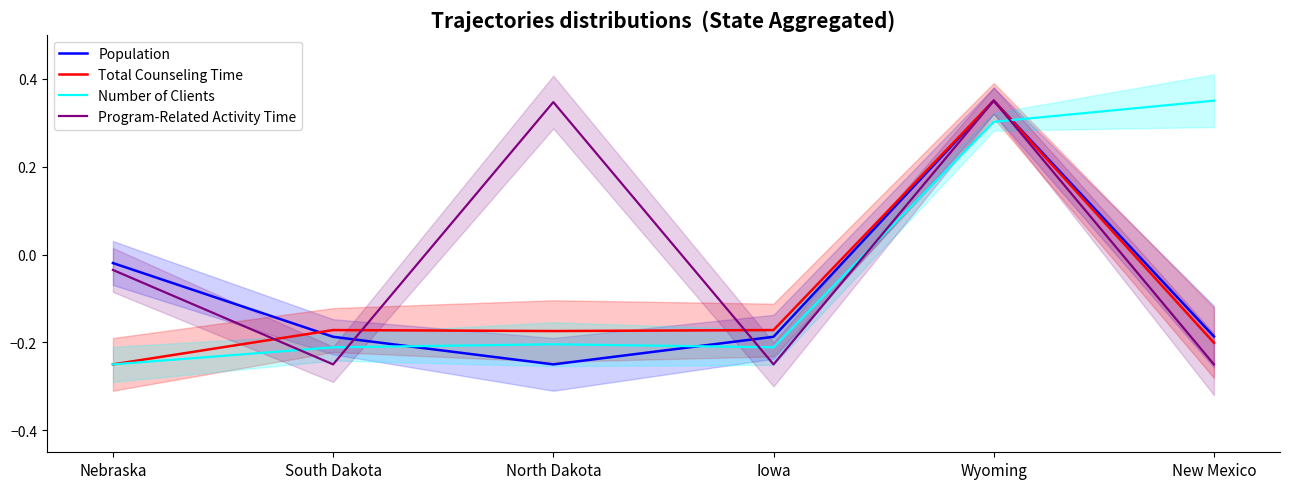

True or false: Number of Clients has more than 1 interior local peaks.

False